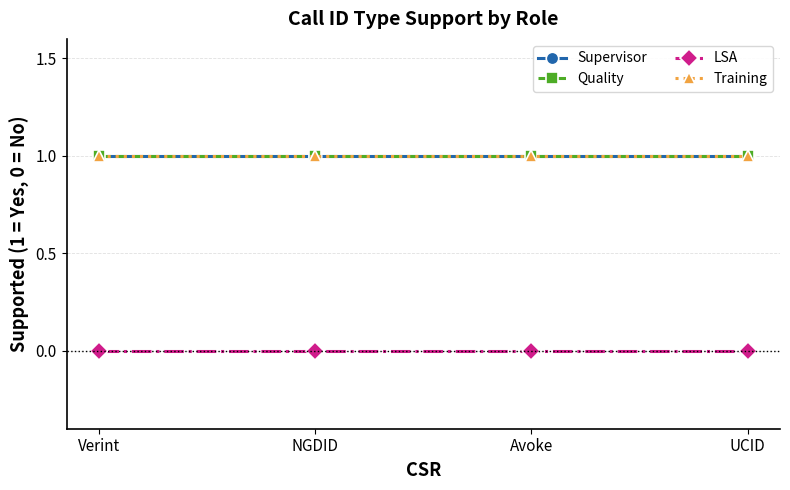

Does the chart have visible grid lines?

Yes